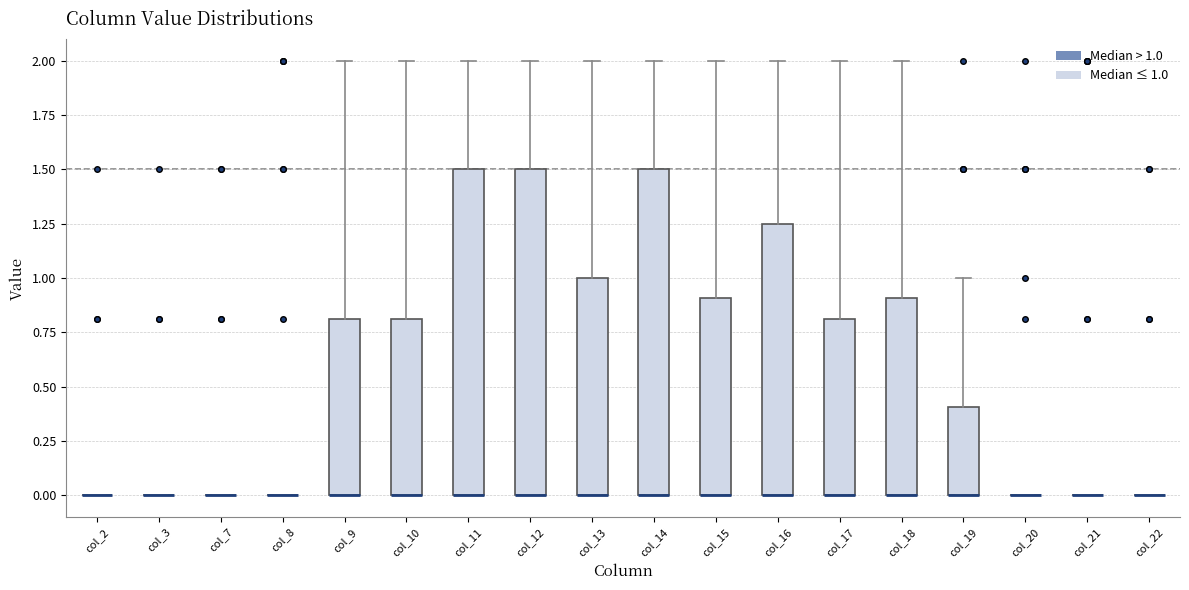

Where does the upper whisker of the box for col_12 end on the y-axis? The values are not printed on the chart, so give them approximately, as read against the axis.

2.00